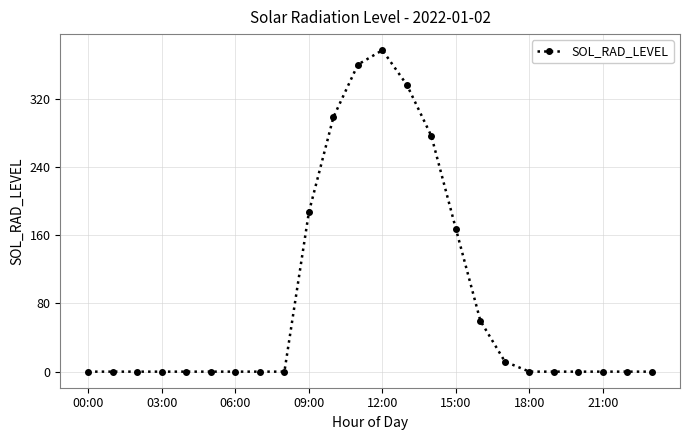

What is the maximum value shown in the chart?

376.8